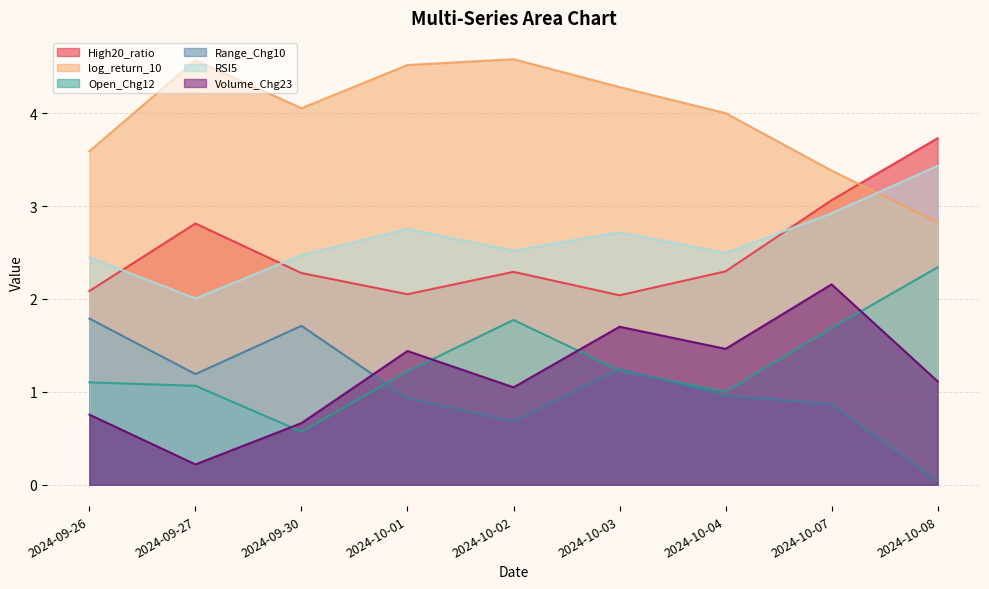

What is the sum of the log_return_10 values at 2024-10-08 and 2024-10-07?

6.2